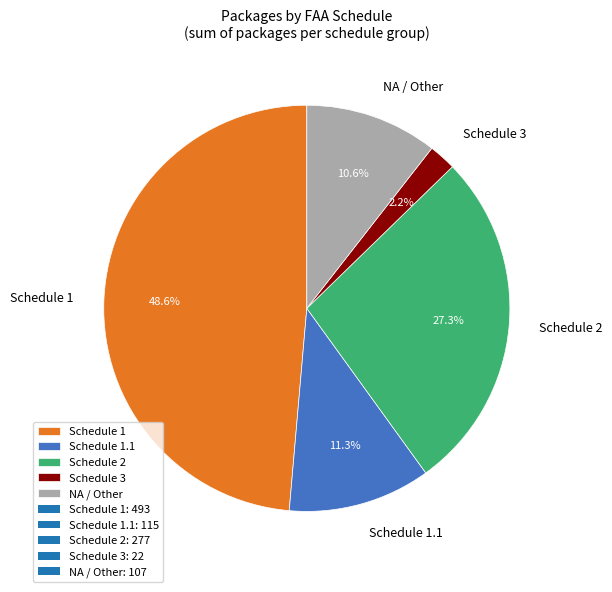

Rank the categories by value from lowest to highest.

Schedule 3, NA / Other, Schedule 1.1, Schedule 2, Schedule 1